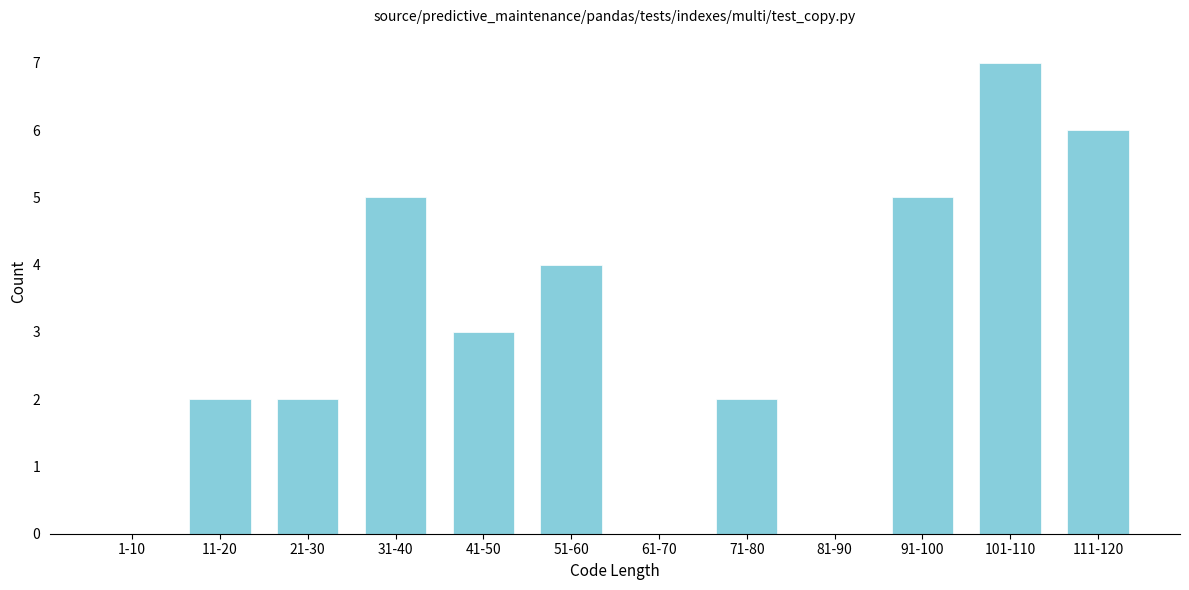

Reading left to right, extract all data points from this chart.

1-10=0	11-20=2	21-30=2	31-40=5	41-50=3	51-60=4	61-70=0	71-80=2	81-90=0	91-100=5	101-110=7	111-120=6